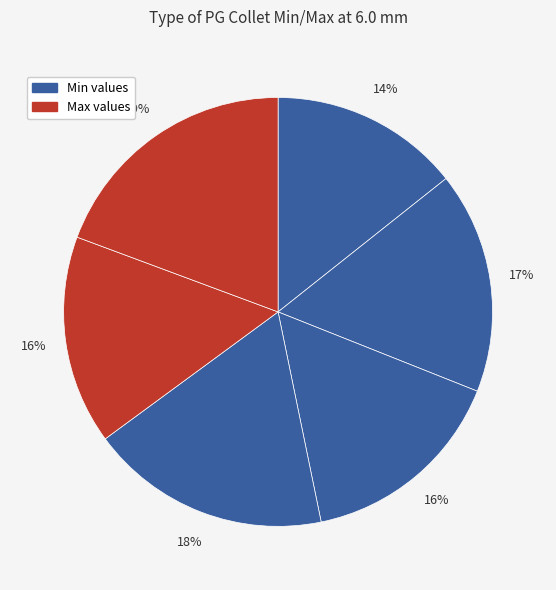

How many segments does this pie chart have?

6